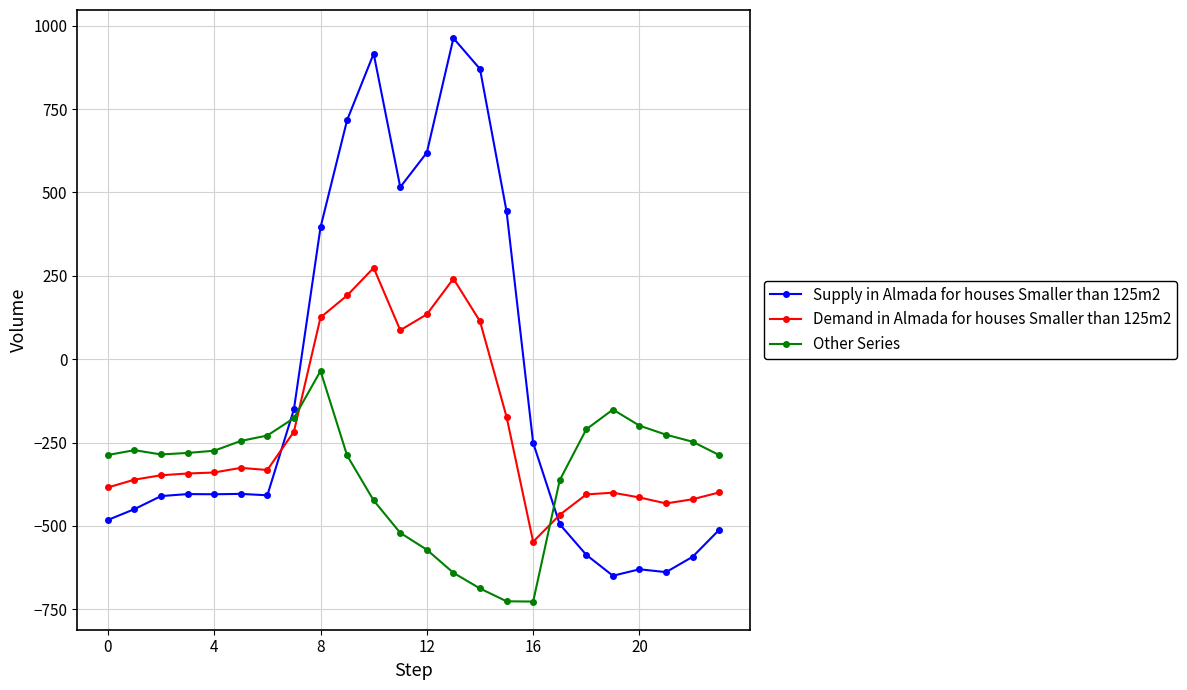

True or false: Other Series has more than 1 points higher than both neighbors.

True